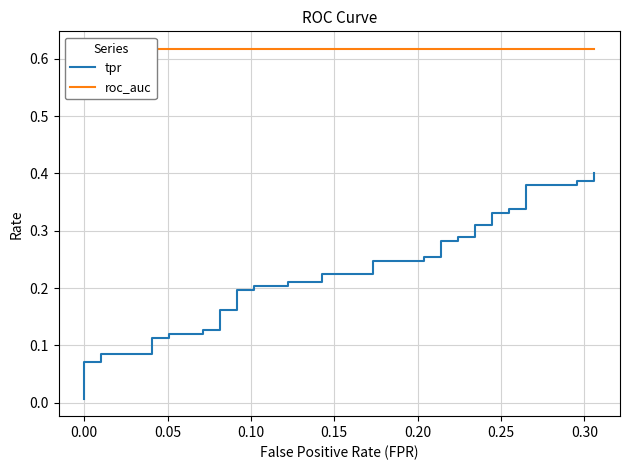

Read the roc_auc value at 0.20.

0.6